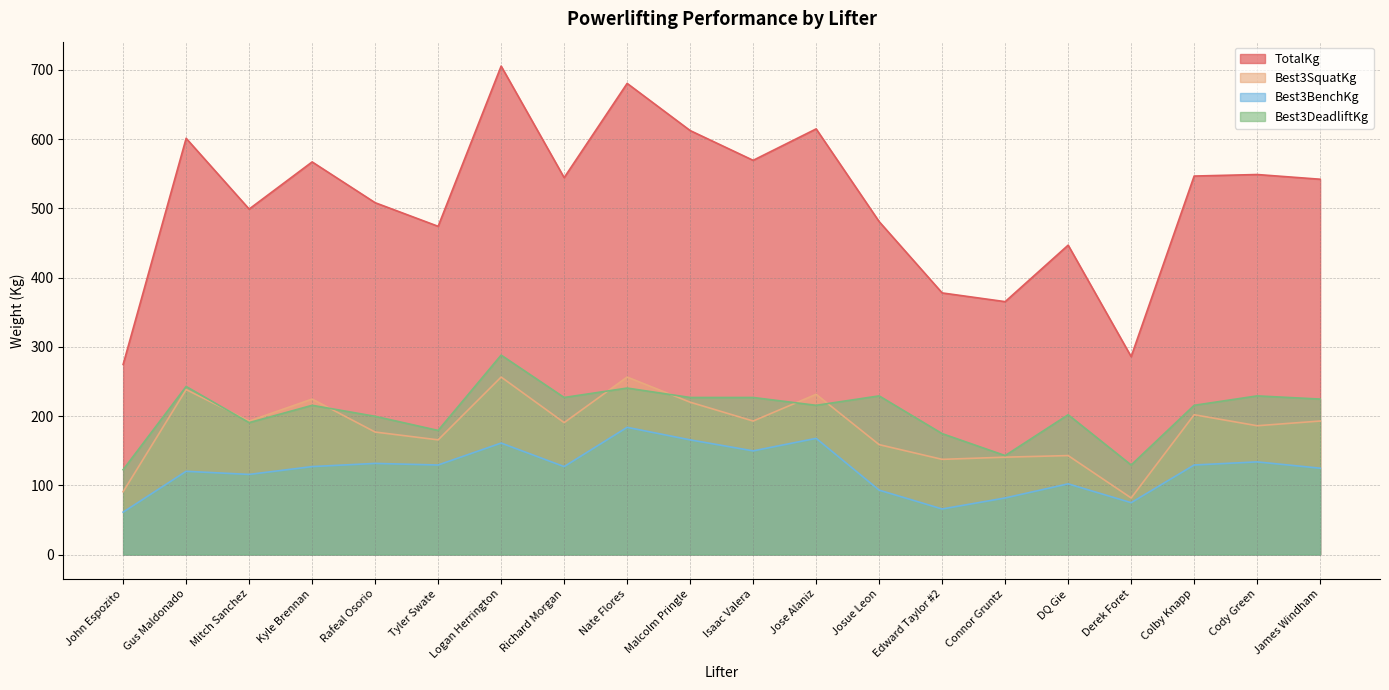

Does the chart have visible grid lines?

Yes